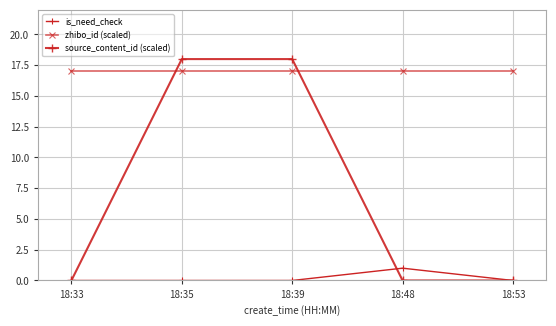

Count the number of data series in this chart.

3